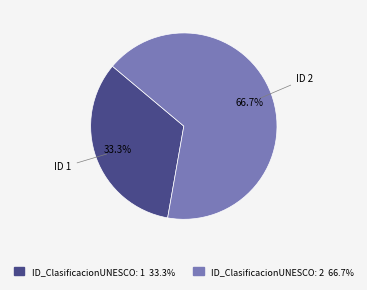

Is there any slice that represents more than half of the pie?

Yes